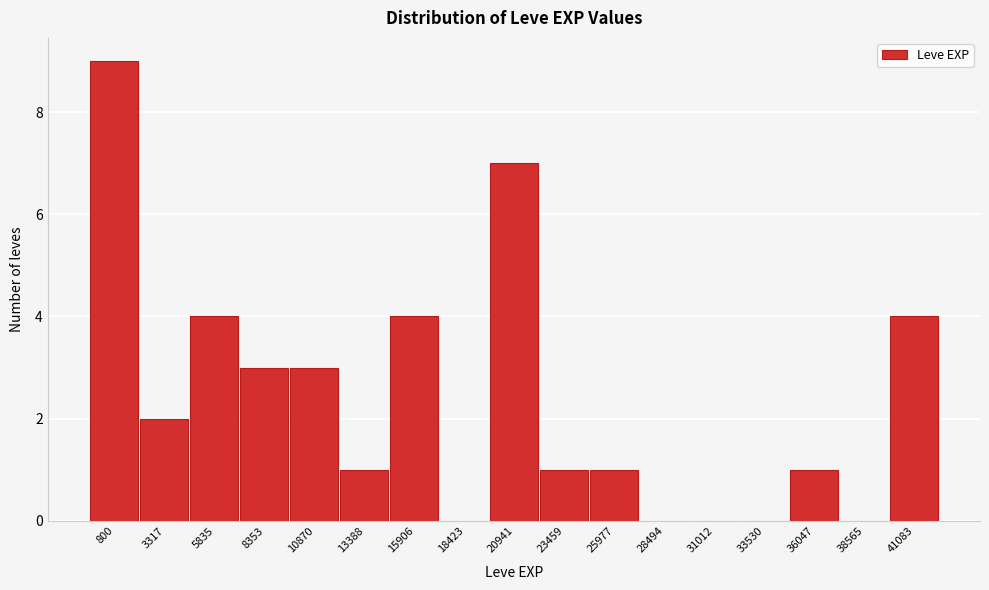

Reading right to left, extract all data points from this chart.

41083=4	38565=0	36047=1	33530=0	31012=0	28494=0	25977=1	23459=1	20941=7	18423=0	15906=4	13388=1	10870=3	8353=3	5835=4	3317=2	800=9